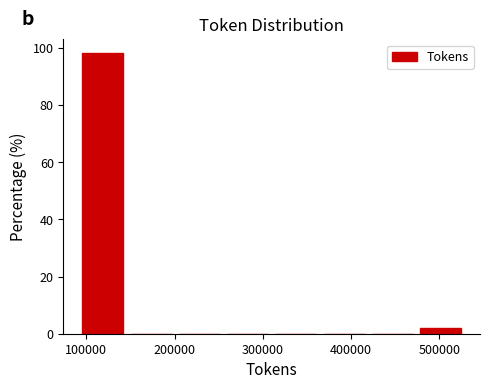

Reading left to right, transcribe this chart: for each bar, give the range it covers on the x-axis and its height. Neither the bar edges nor the heights are printed on the chart, so give them approximately, as read against the axes.

90000 to 150000: 98
150000 to 200000: 0
200000 to 260000: 0
260000 to 310000: 0
310000 to 360000: 0
360000 to 420000: 0
420000 to 470000: 0
470000 to 530000: under 2